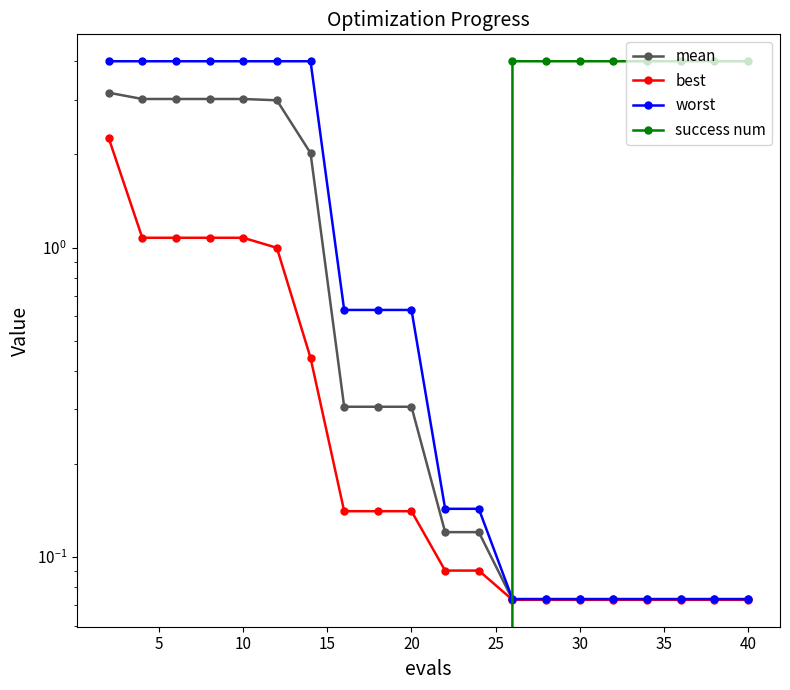

What is the highest value of the worst series?

4.0